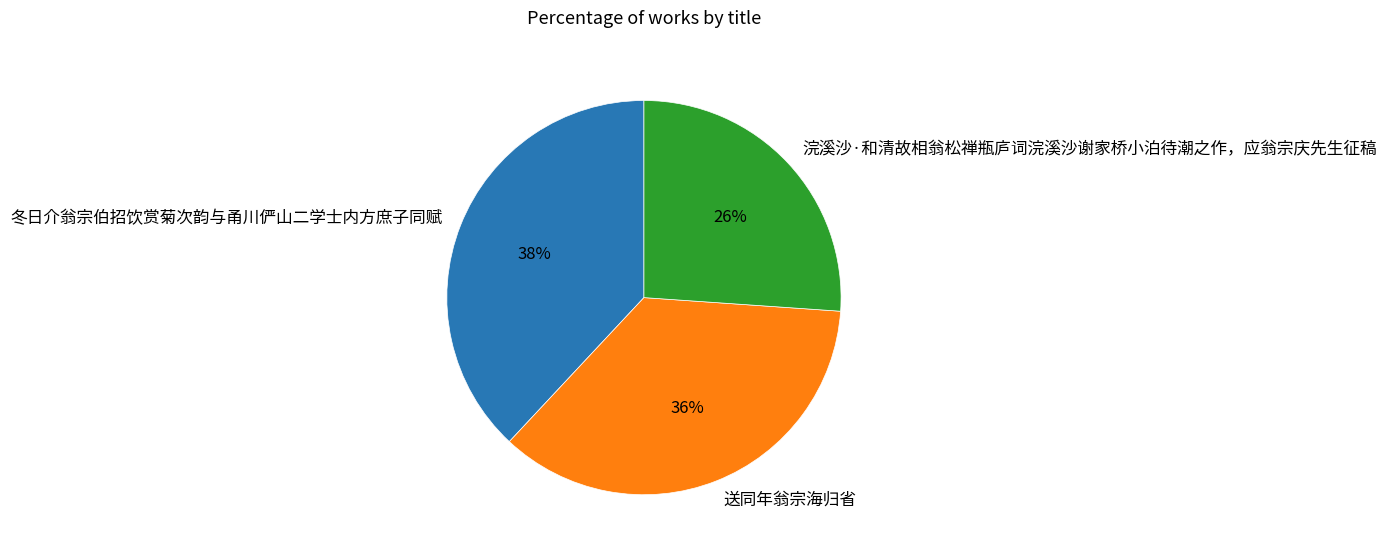

Combined, do 送同年翁宗海归省 and 冬日介翁宗伯招饮赏菊次韵与甬川俨山二学士内方庶子同赋 account for over 50%?

Yes